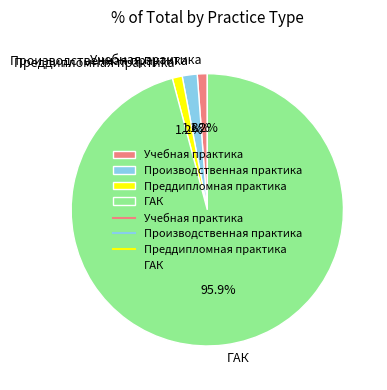

Which has a higher value, Производственная практика or ГАК?

ГАК